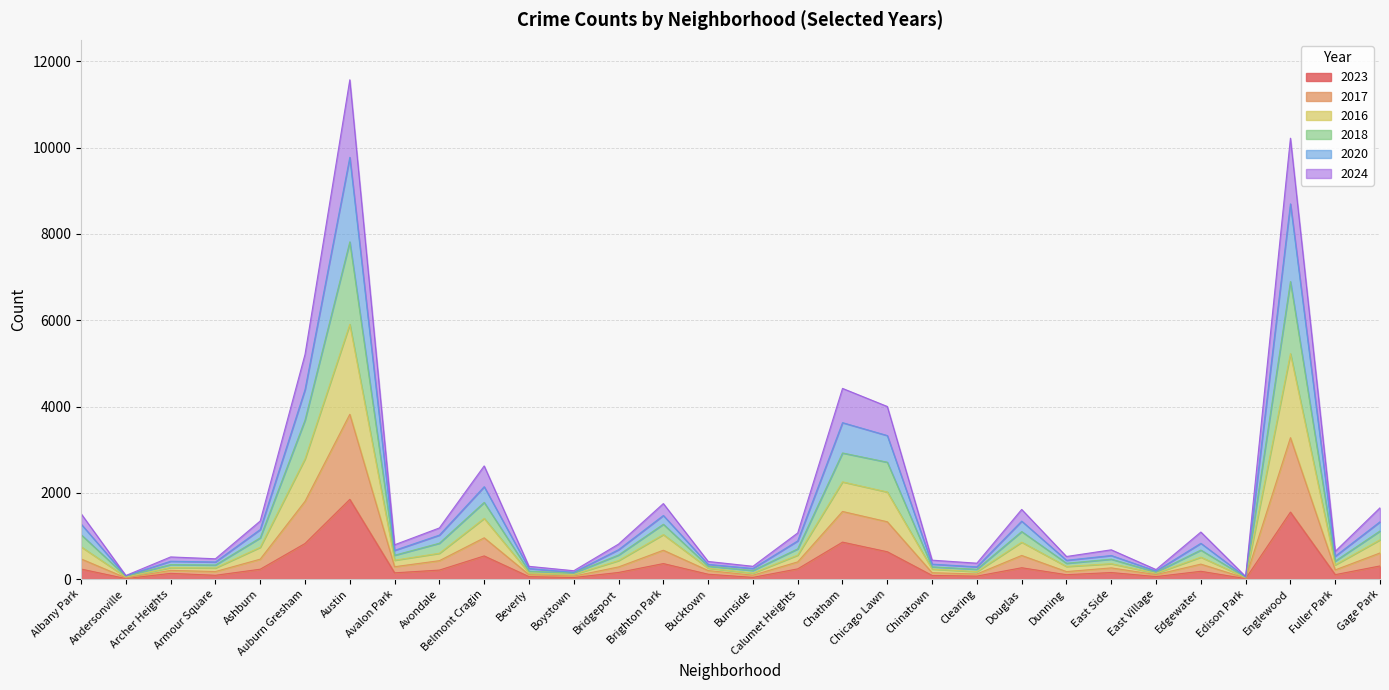

How many data points does each series have?

30